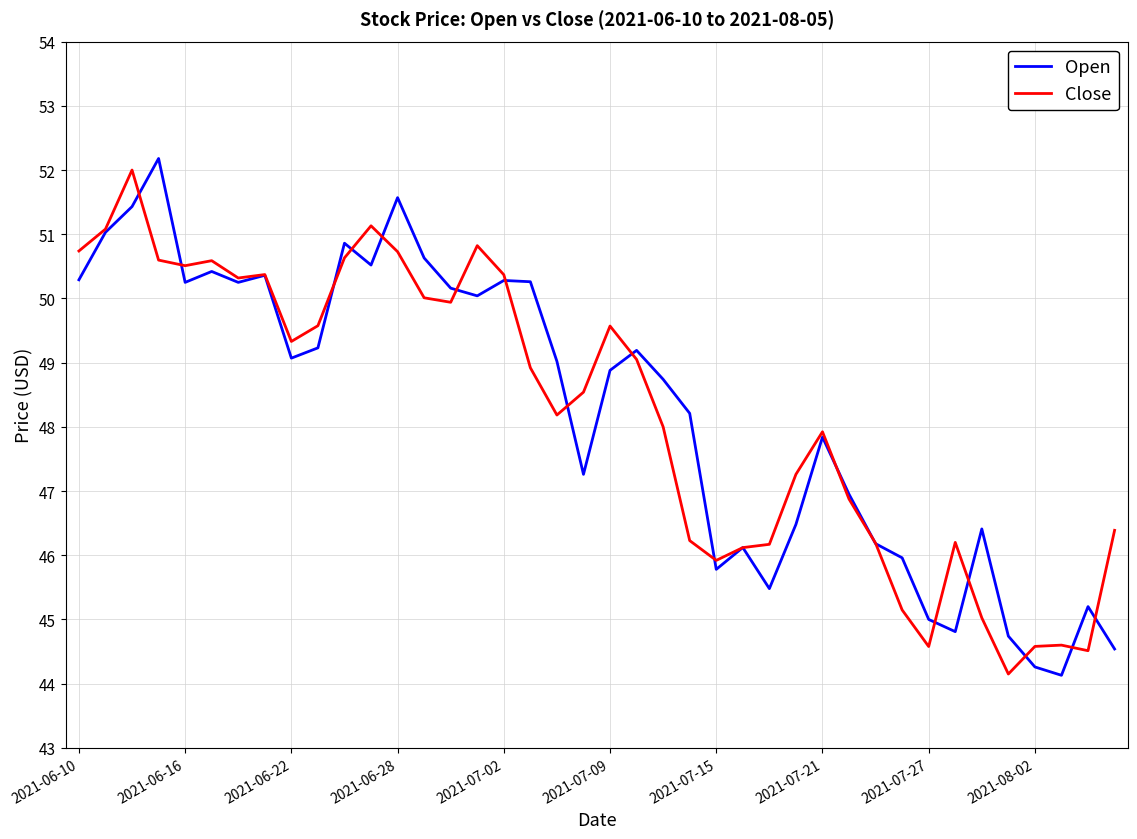

What is the minimum value shown in the chart?

44.1